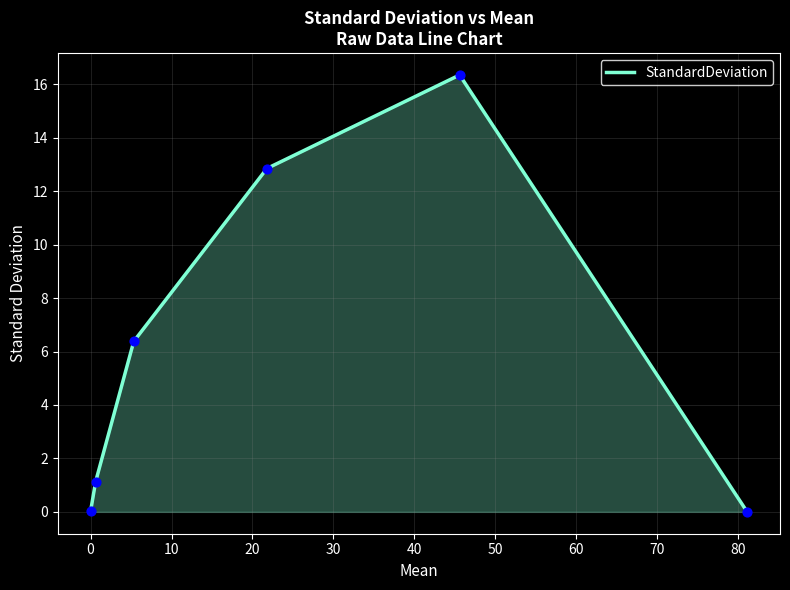

What is the greatest value displayed?

16.4